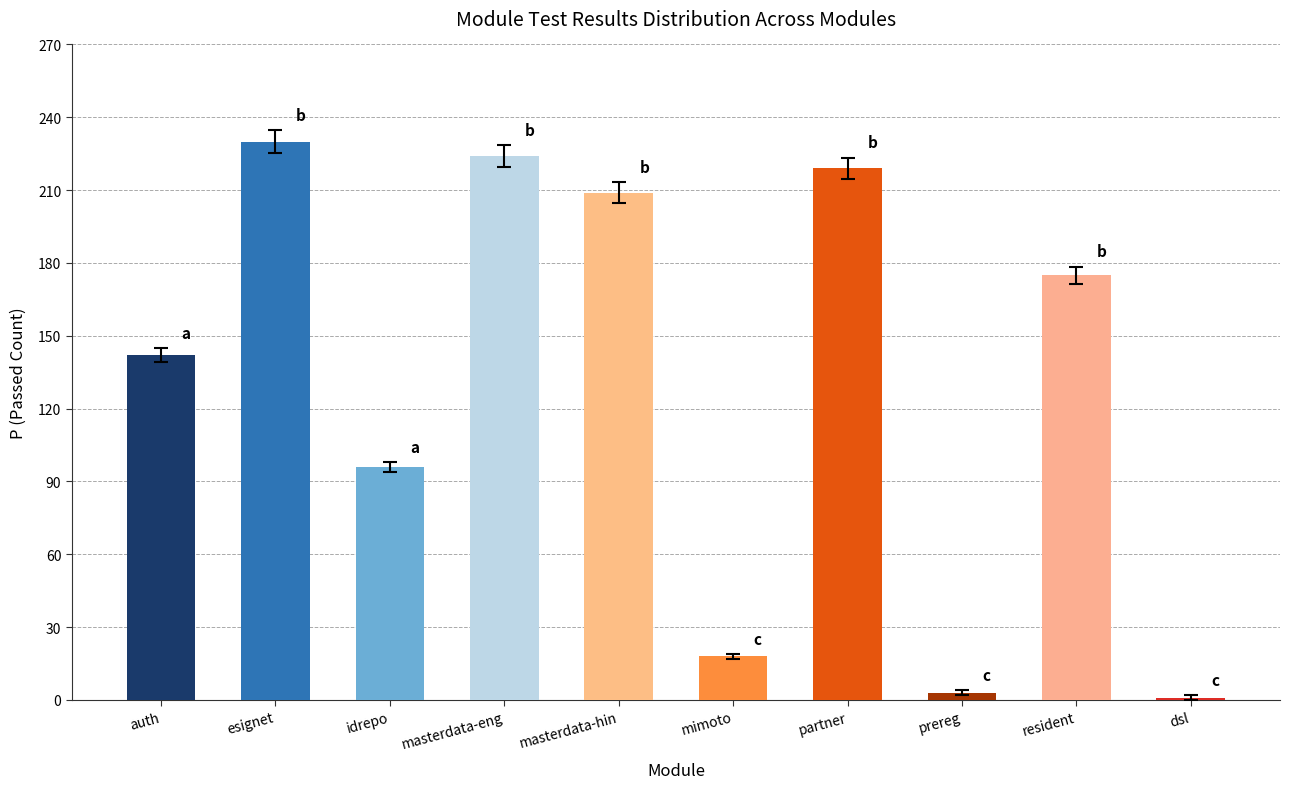

What is the maximum value shown in the chart?

230